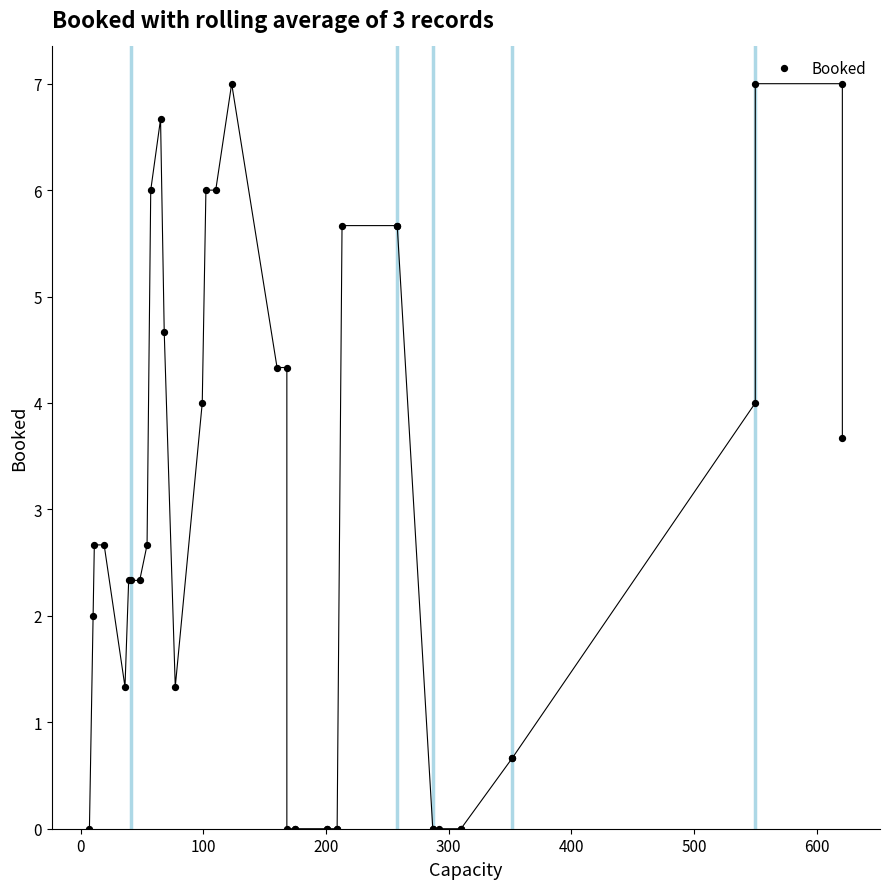

Reading left to right, list all the values displayed in this chart.

0.0	2.0	2.7	2.7	1.3	2.3	2.3	2.3	2.7	6.0	6.7	4.7	1.3	4.0	6.0	6.0	7.0	4.3	4.3	0.0	0.0	0.0	0.0	0.0	0.0	0.0	5.7	5.7	5.7	0.0	0.0	0.0	0.0	0.0	0.7	0.7	4.0	7.0	7.0	3.7